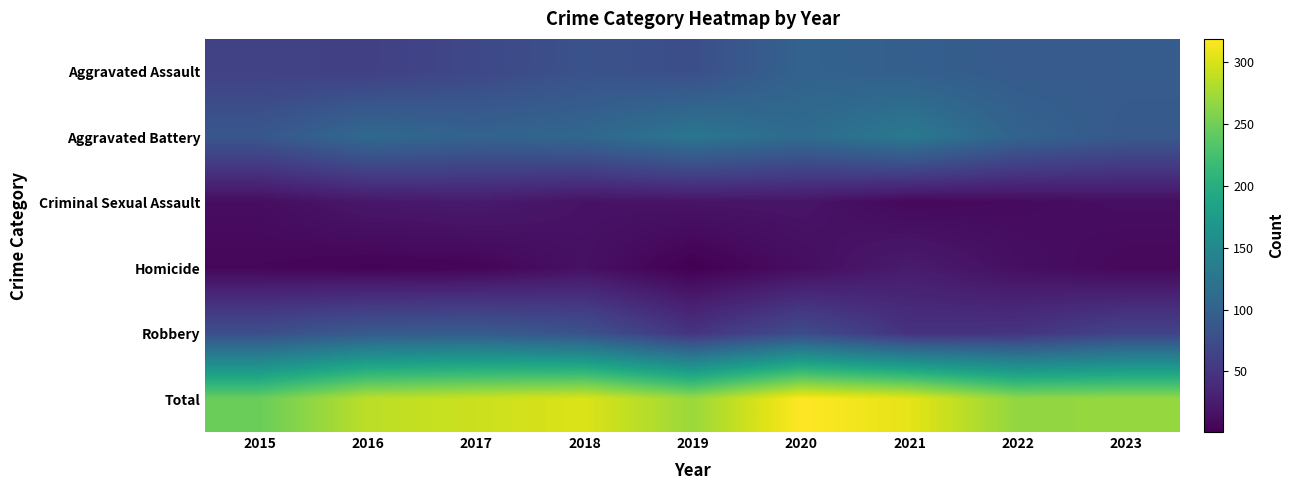

At 2018, list the series in order from smallest to largest.

Homicide, Criminal Sexual Assault, Aggravated Assault, Robbery, Aggravated Battery, Total